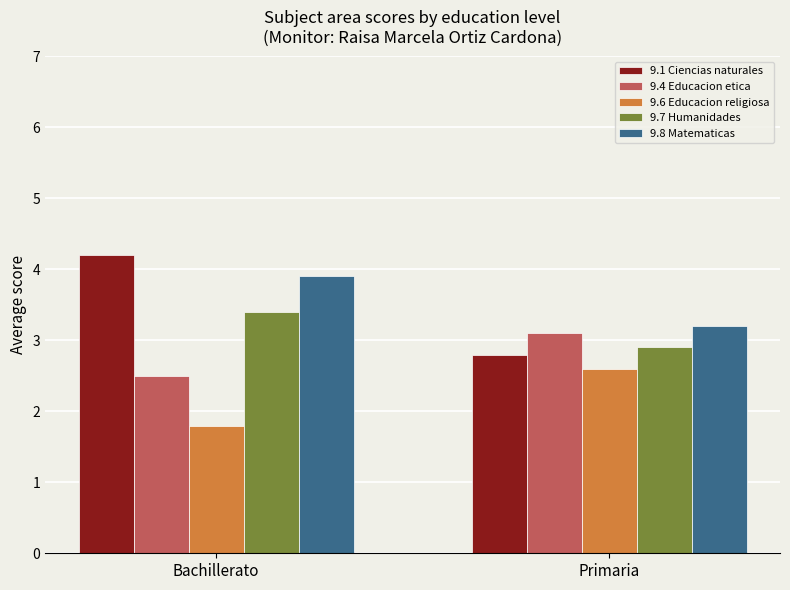

What is the sum of all 9.4 Educacion etica values?

5.6